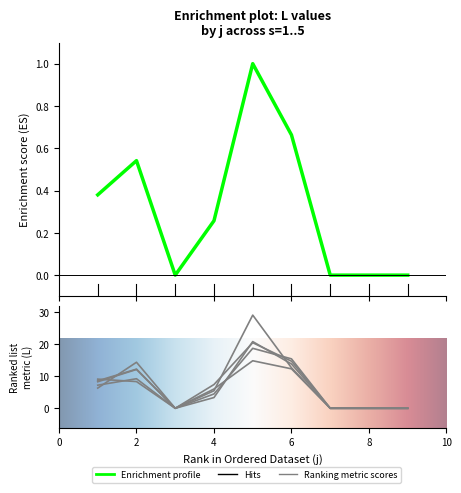

At which category does s5 reach its first local peak?

2